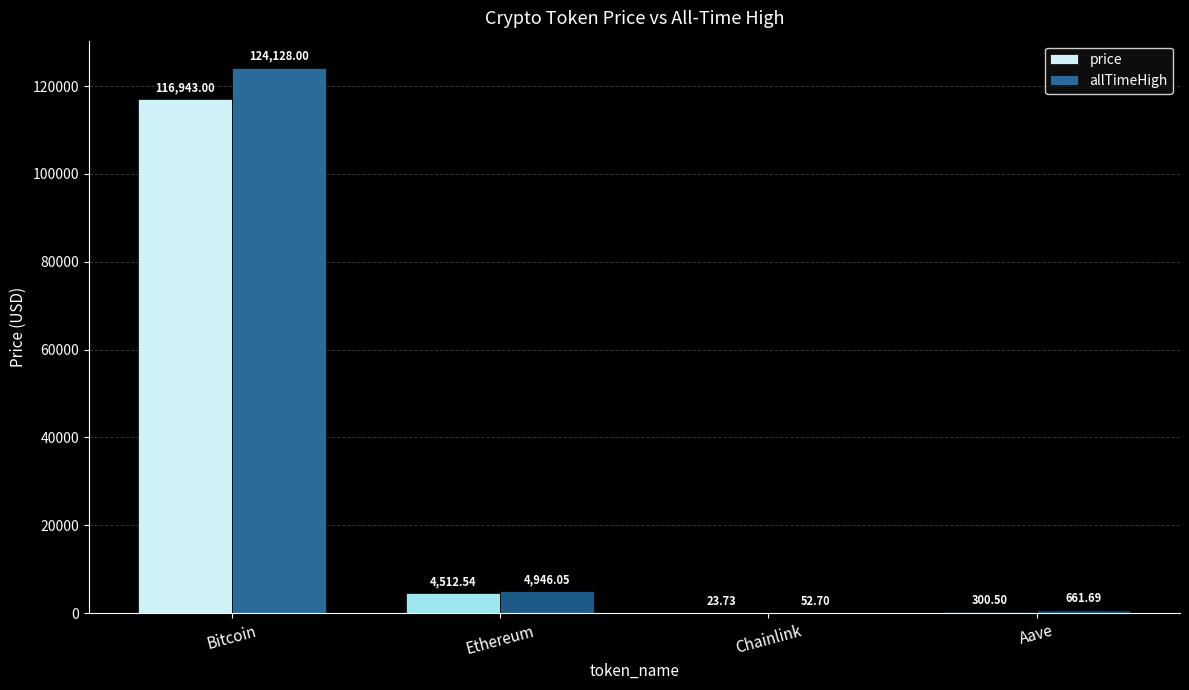

How many data points does each series have?

4